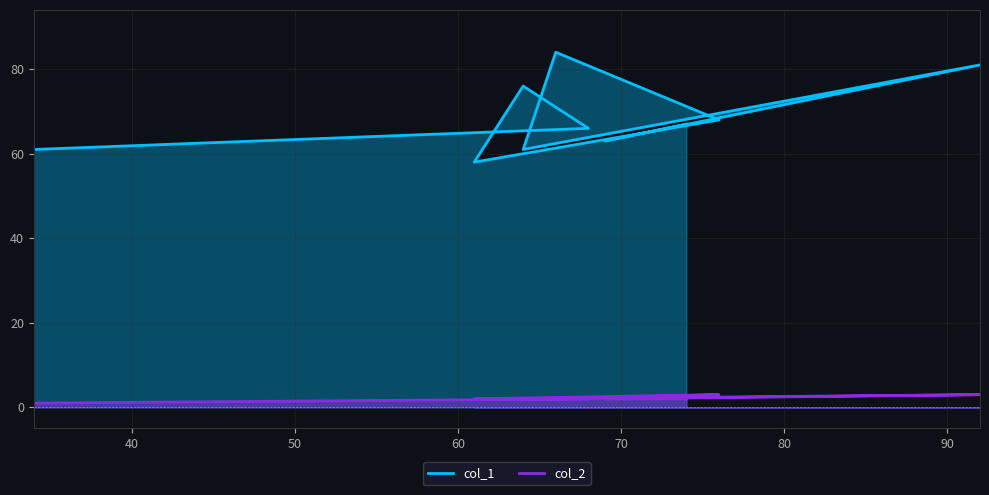

What value does the col_2 series have at 61?

2